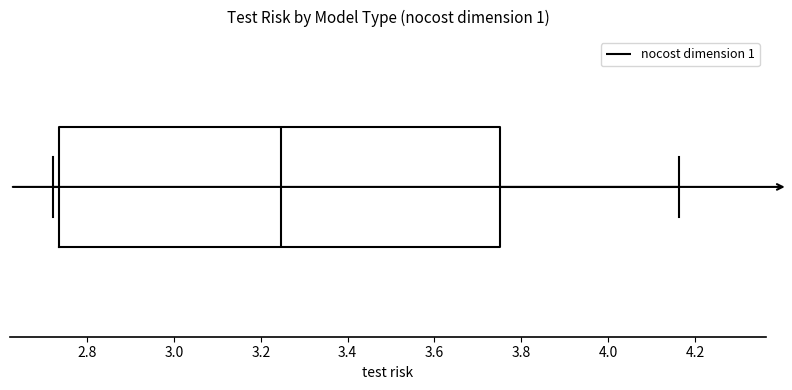

Read this box plot against the x-axis: the position of the median line, the range covered by the box, and the ends of both whiskers. The values are not printed on the chart, so give them approximately, as read against the axis.

median 3.24, box 2.74 to 3.74, whiskers 2.72 to 4.16